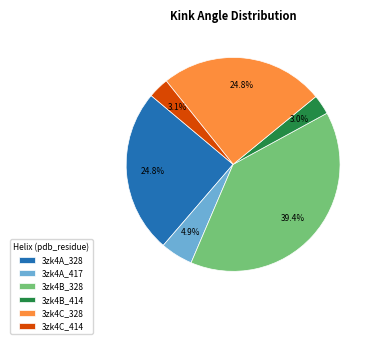

To the nearest percent, what is the combined percentage of 3zk4A_328 and 3zk4B_328?

64%